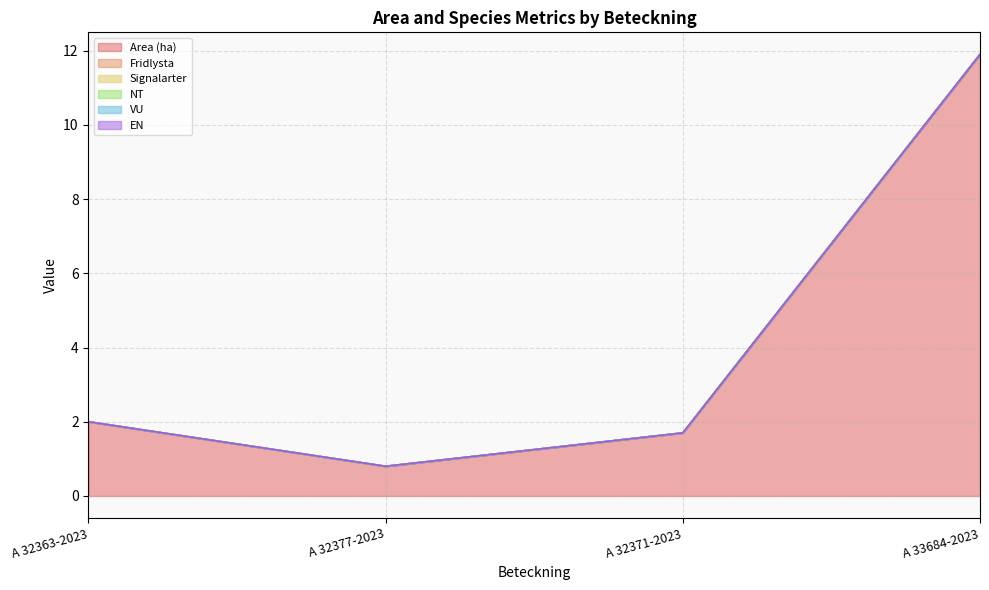

List the series in order of their peak value, lowest first.

Fridlysta, Signalarter, NT, VU, EN, Area (ha)